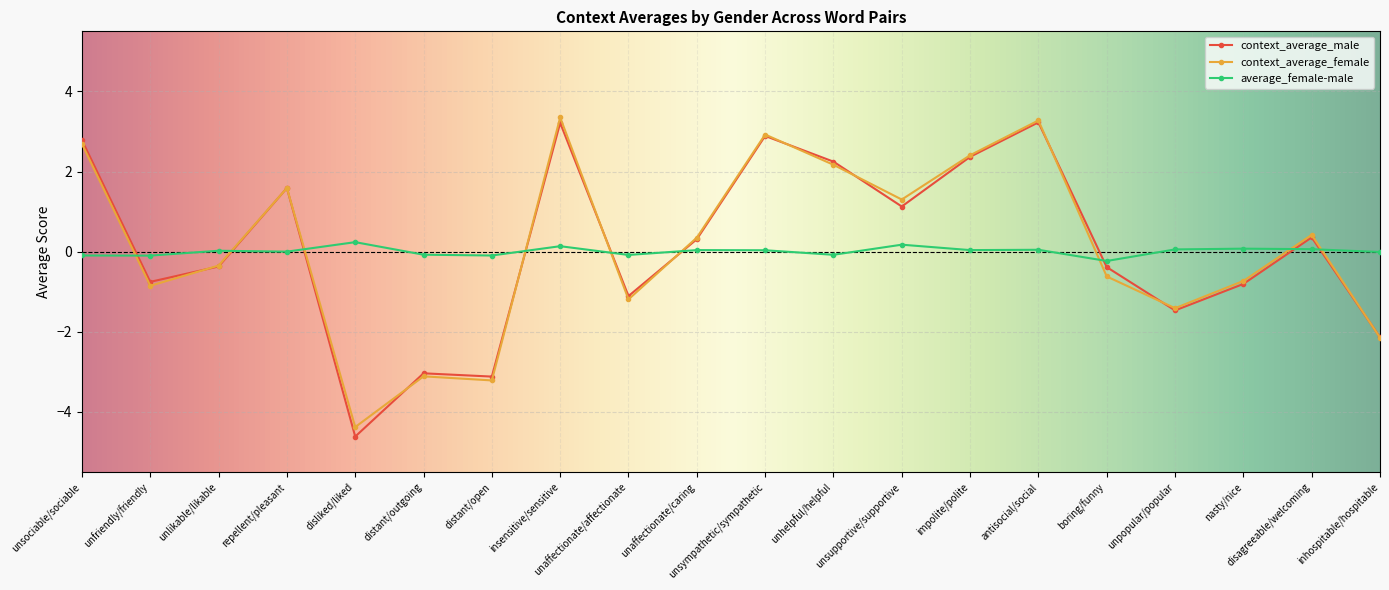

At which label does context_average_male first exceed 0?

unsociable/sociable